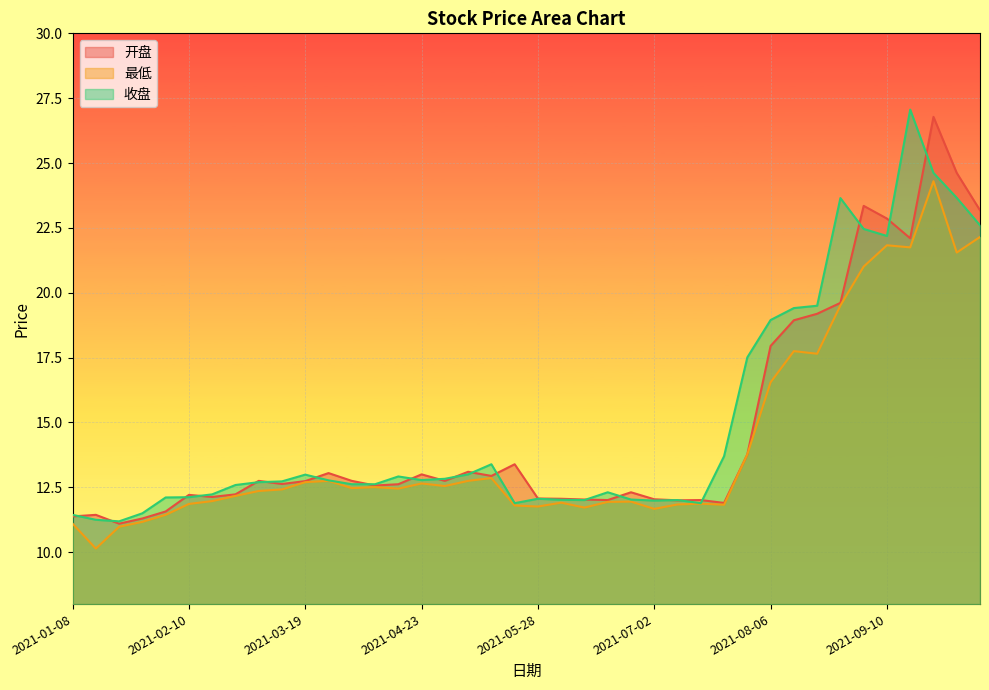

What is the sum of all 收盘 values?

599.3